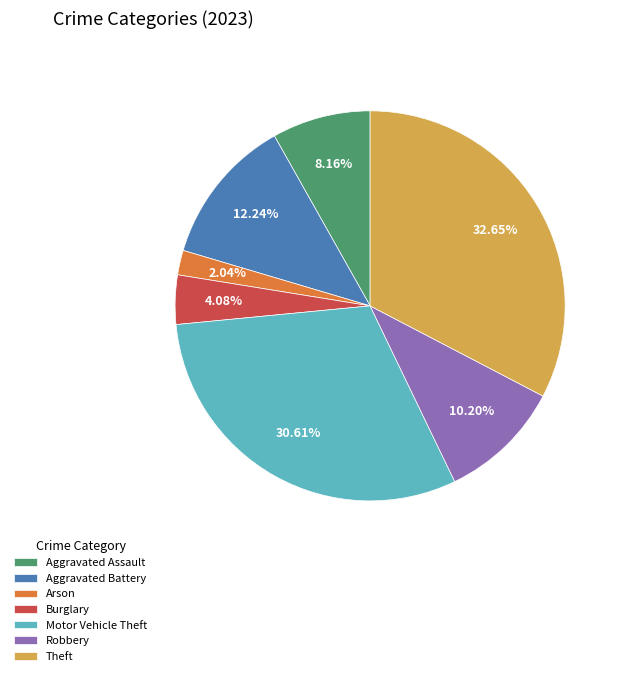

Approximately how many times larger is the value at Motor Vehicle Theft compared to Arson?

15.0